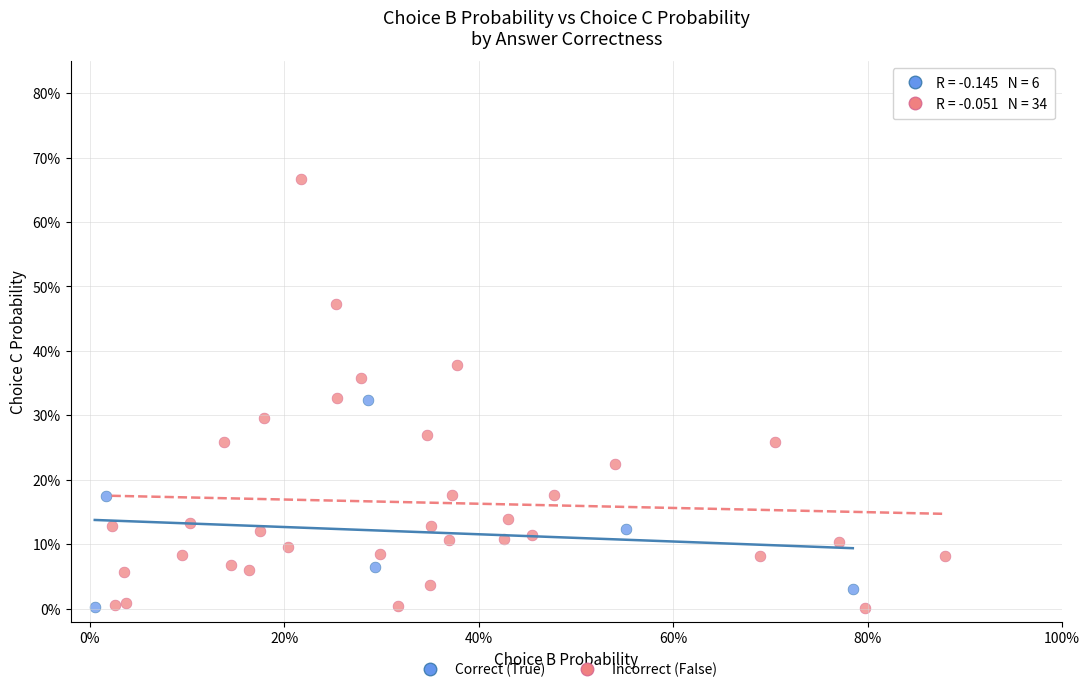

What are all the series names shown in the legend?

Correct (True), Incorrect (False)